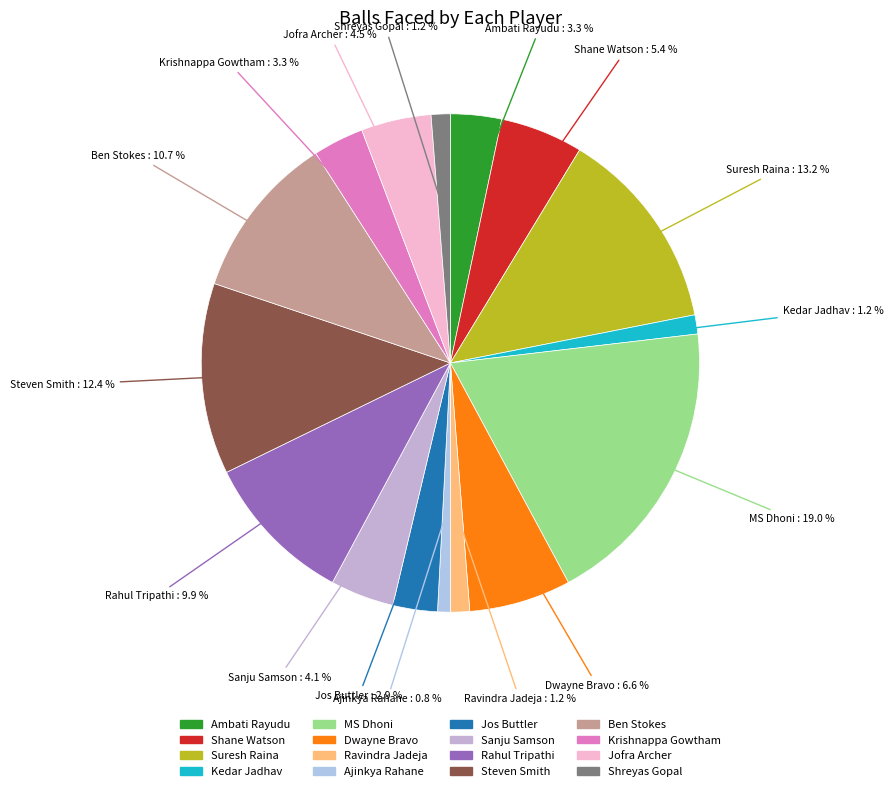

How many slices are in this pie chart?

16